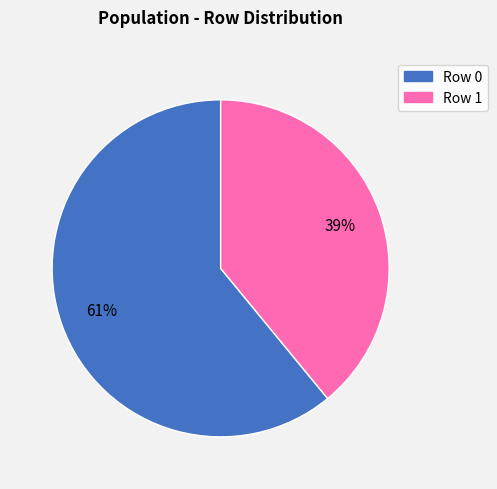

Is there a majority slice in this chart?

Yes